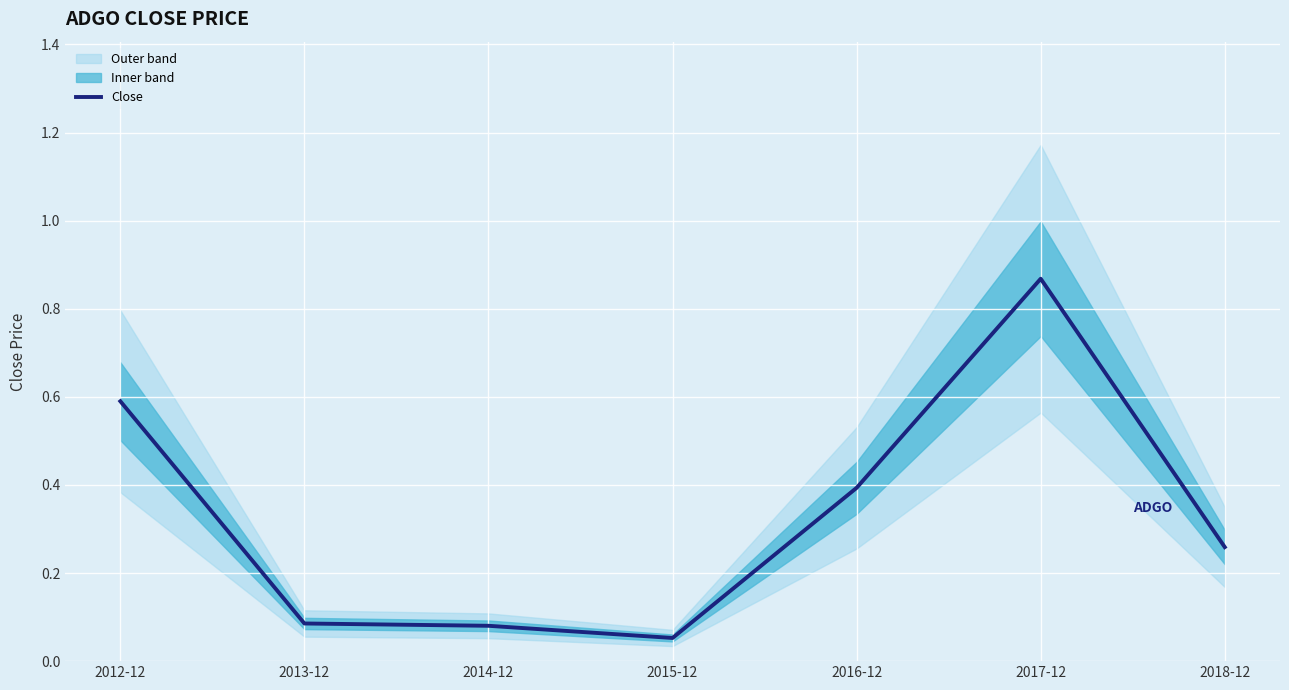

Reading right to left, extract all data points from this chart.

2018-12=0.3	2017-12=0.9	2016-12=0.4	2015-12=0.1	2014-12=0.1	2013-12=0.1	2012-12=0.6